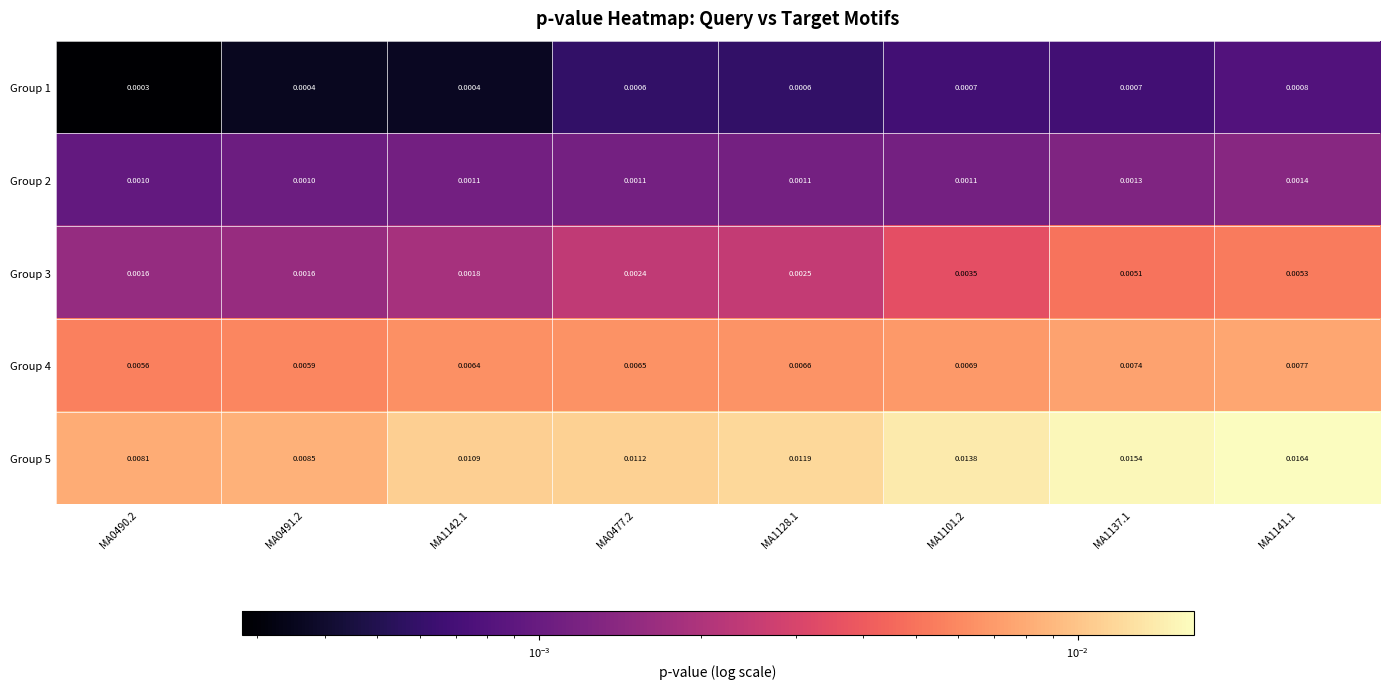

How many distinct data groups are displayed?

5